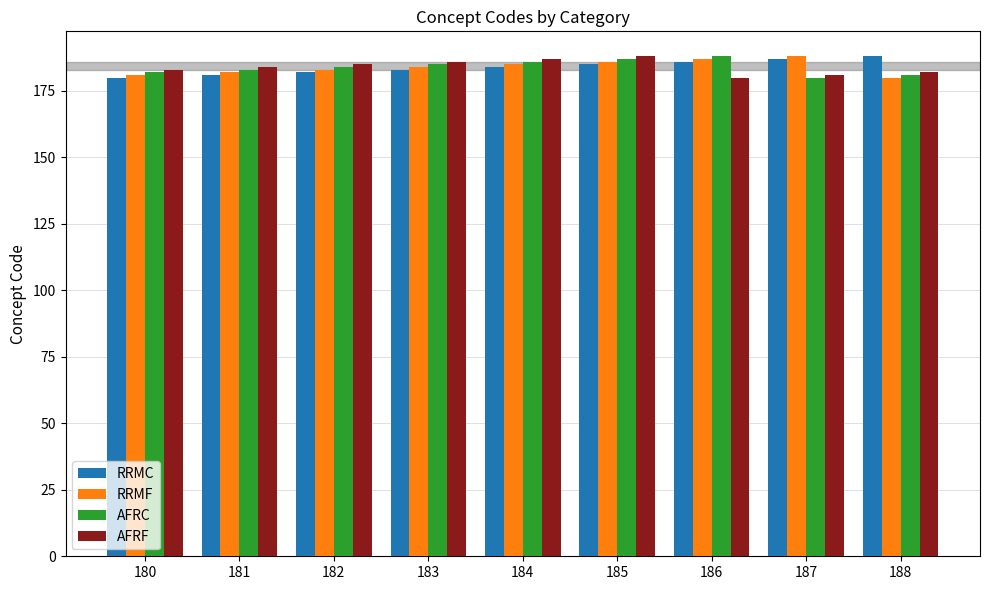

Is it true that AFRC equals 290 at 185?

False